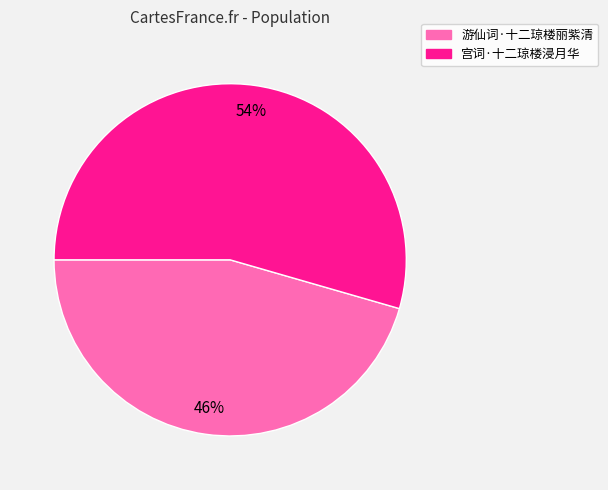

Which category has the biggest portion of the pie?

宫词·十二琼楼浸月华